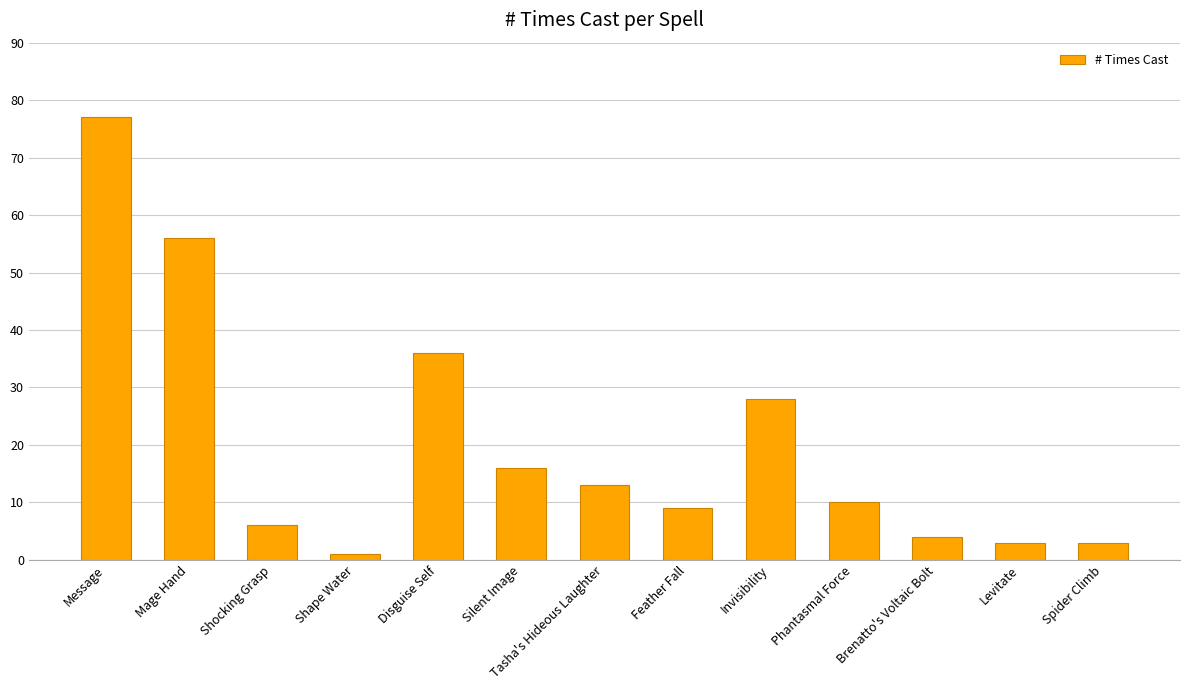

Read the value at Shocking Grasp.

6